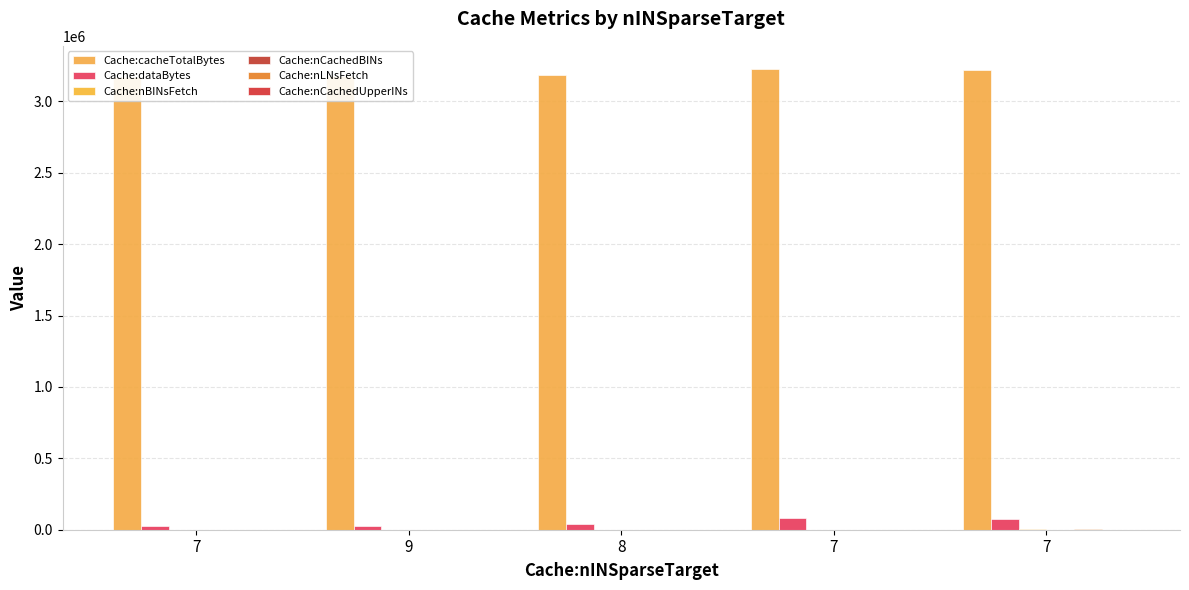

Is it true that Cache:nBINsFetch equals 588 at 7?

True